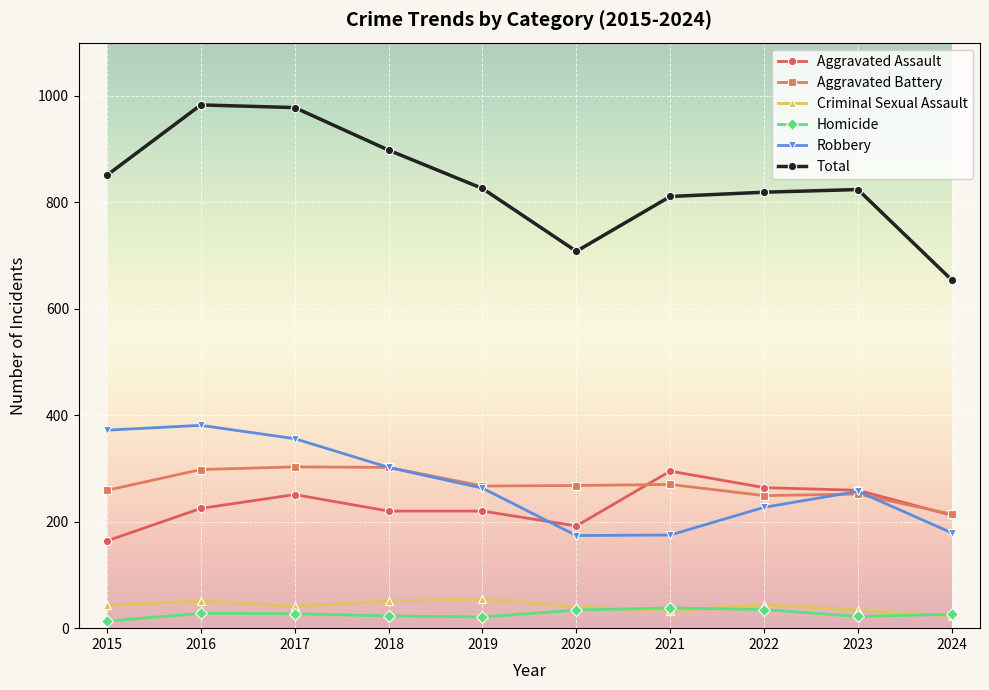

Count the number of categories in the chart.

10